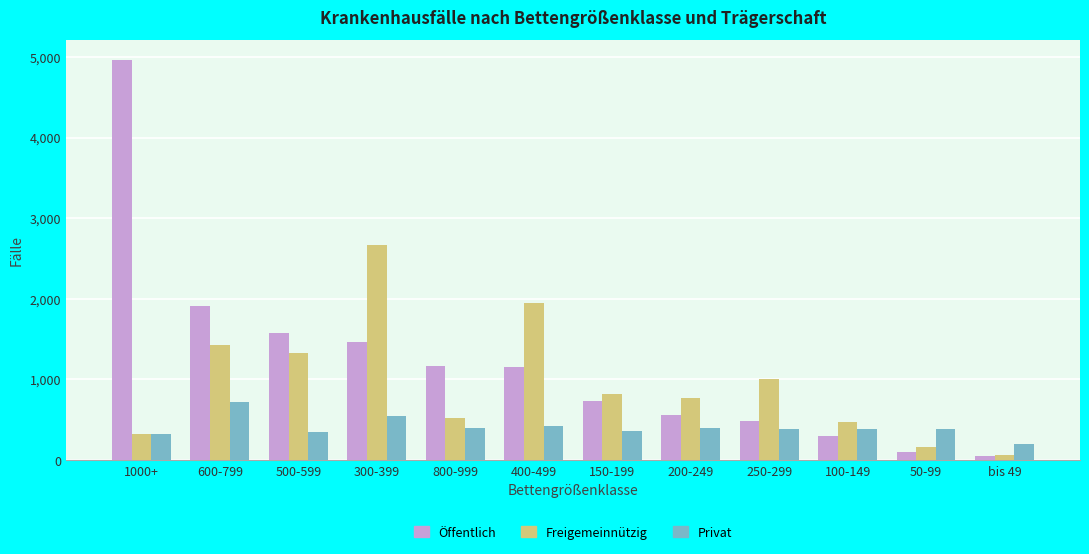

At which label does Öffentlich first exceed 1154?

1000+